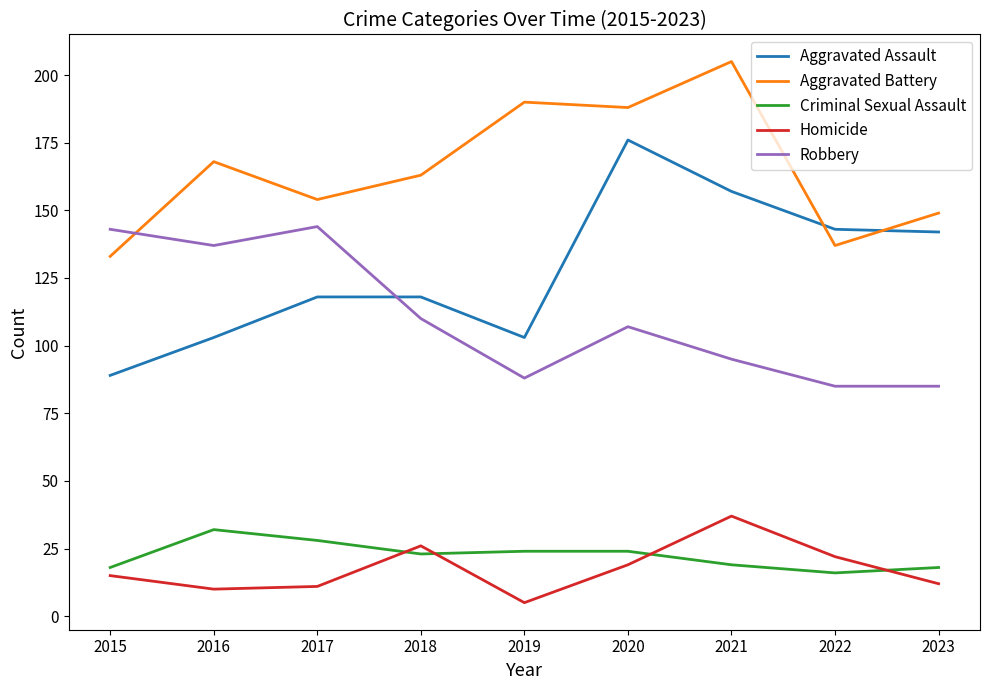

Which category has the highest value in the Aggravated Assault series?

2020